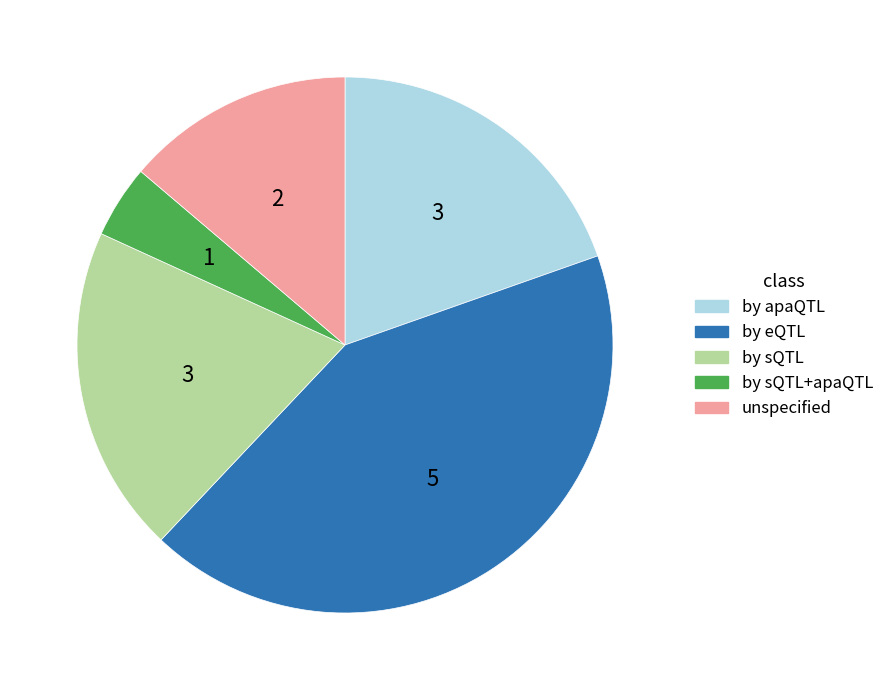

Is there a majority slice in this chart?

No